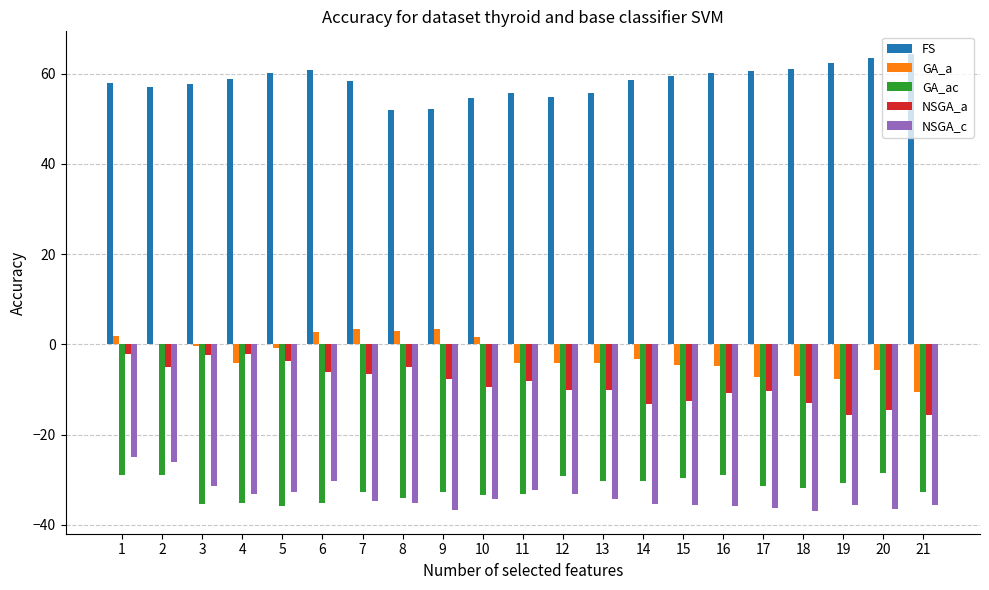

The value of NSGA_a at 7 is -6.7. True or false?

True